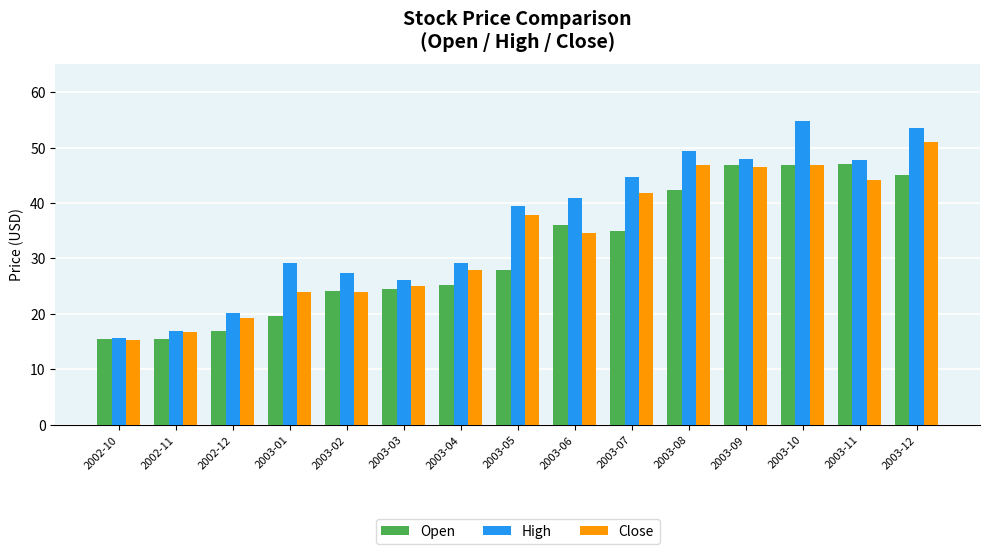

What is the greatest value displayed?

54.7